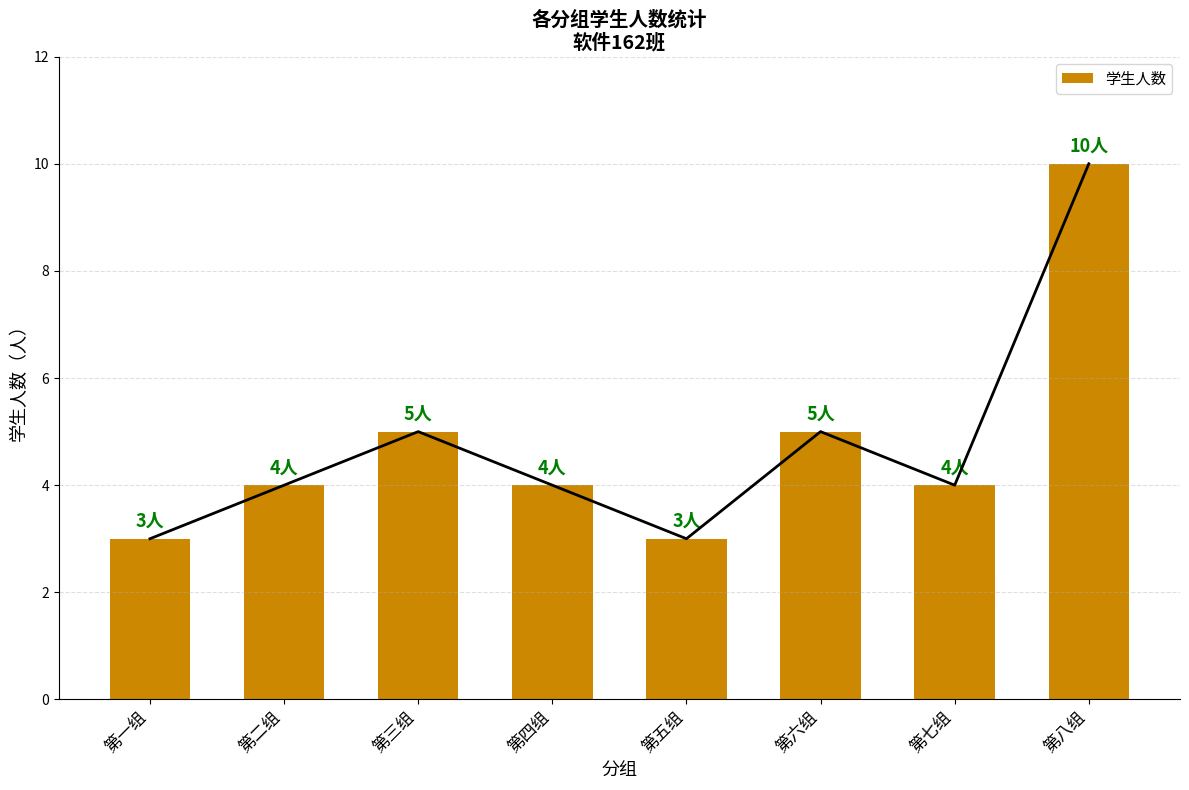

Reading left to right, list all the values displayed in this chart.

第一组=3	第二组=4	第三组=5	第四组=4	第五组=3	第六组=5	第七组=4	第八组=10